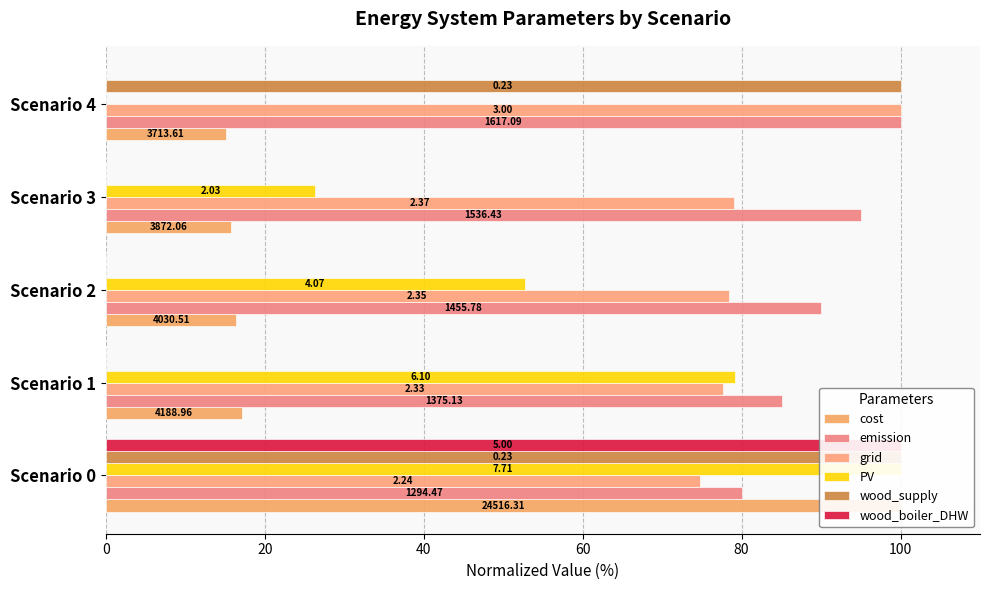

What is the total value across all series at Scenario 0?

554.8